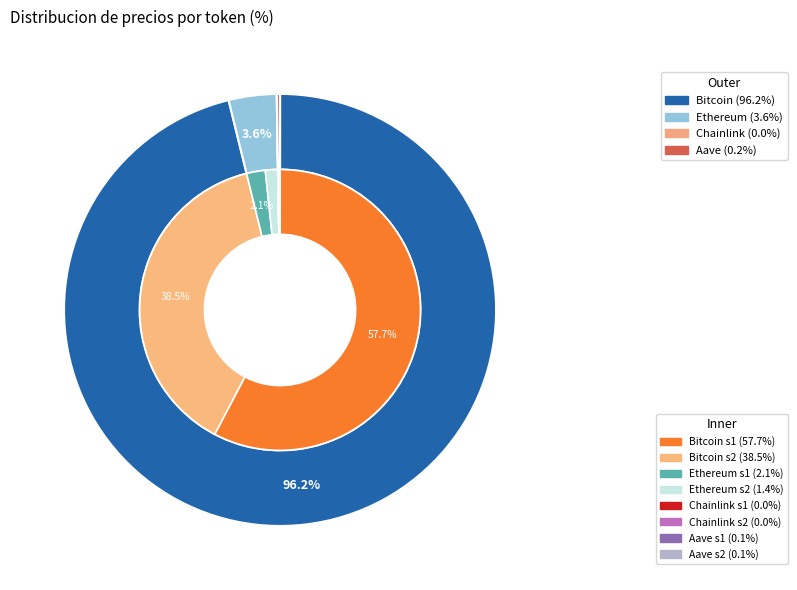

Which category accounts for the majority?

Bitcoin